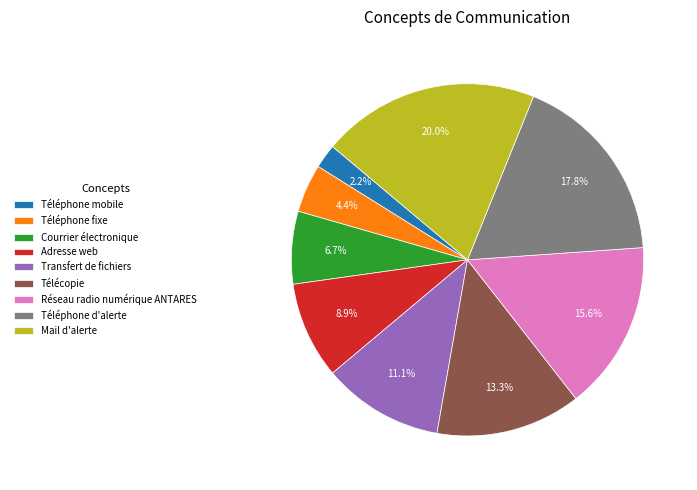

Is there a majority slice in this chart?

No